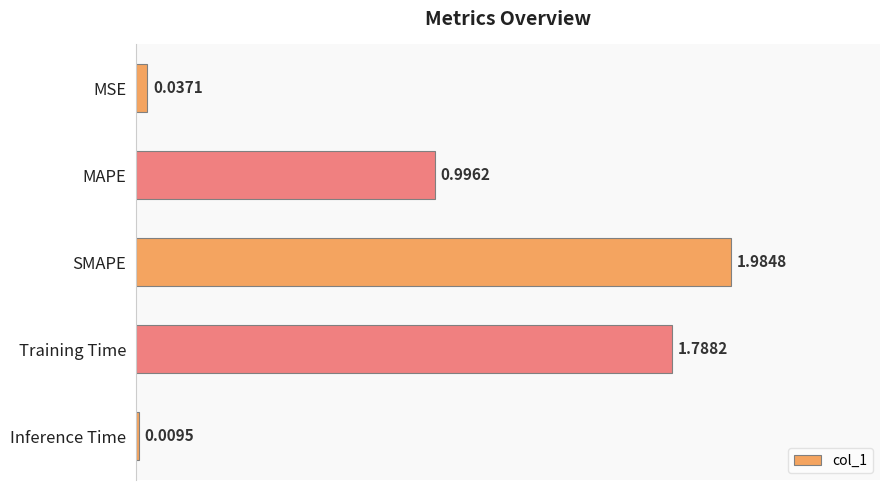

Which category has the highest value across all series?

SMAPE